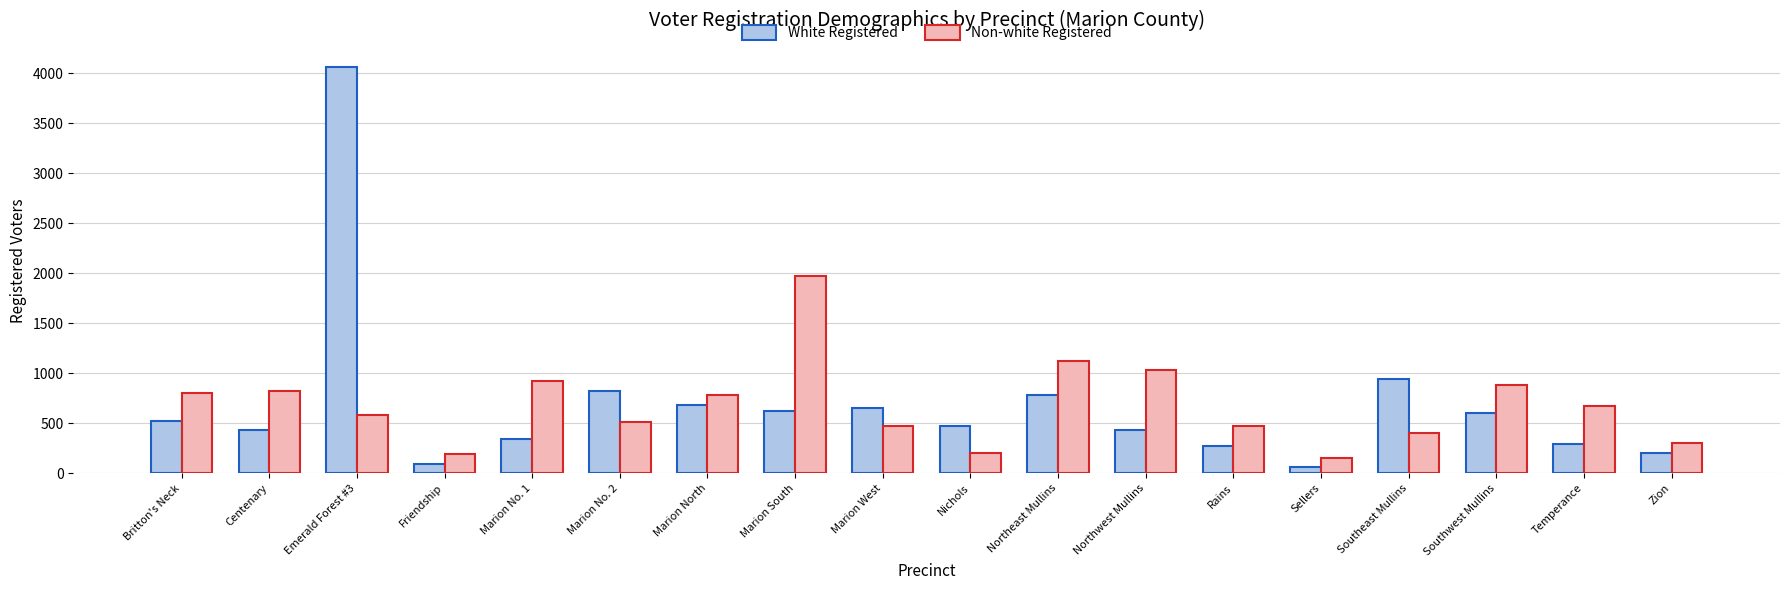

Is the value of White Registered at Zion greater than the value of Non-white Registered at Rains?

No